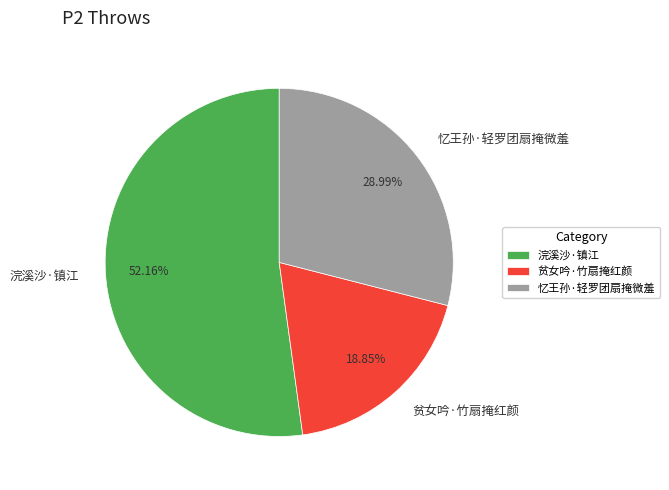

To the nearest percent, what is the average slice percentage?

33%